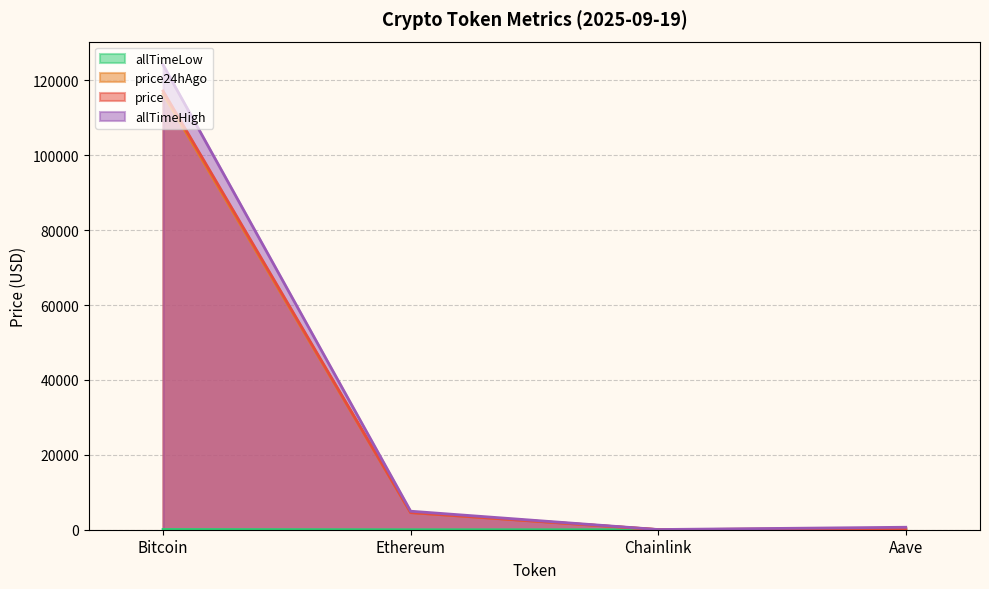

What is the sum of all allTimeLow values?

94.4